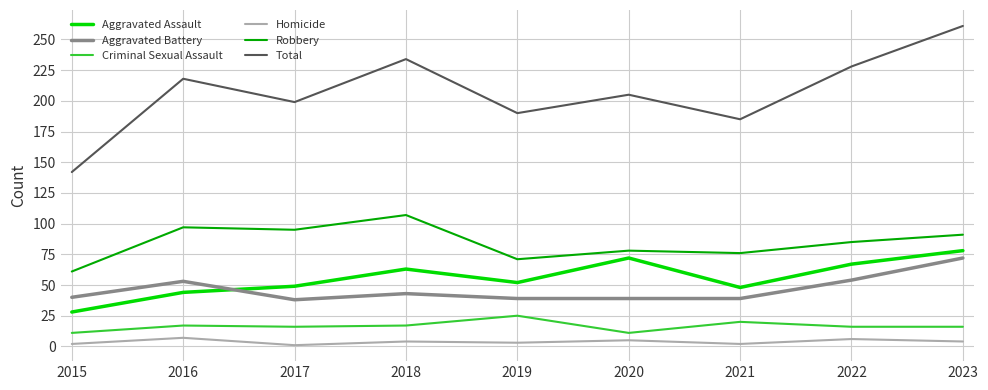

Which series has the widest spread of values?

Total